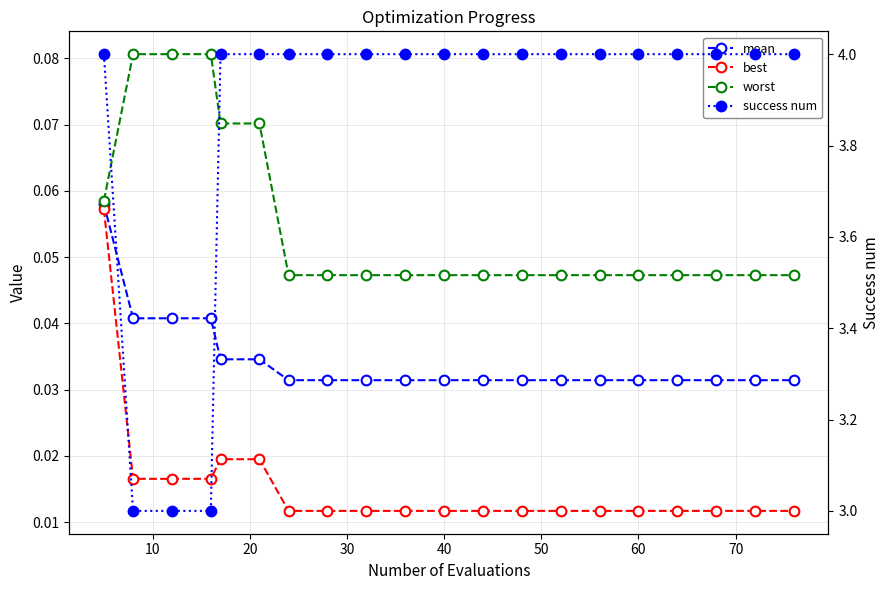

Which series has the largest range (max minus min)?

success num